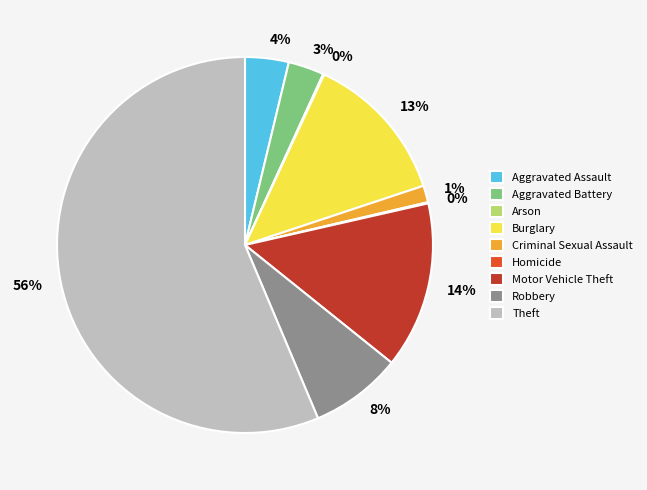

Which category has the biggest portion of the pie?

Theft